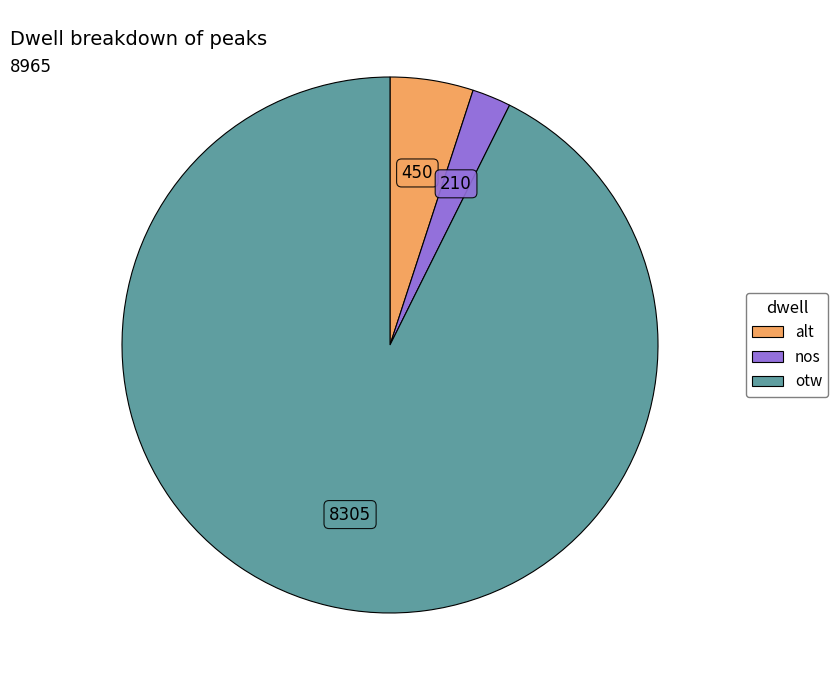

Combined, do otw and nos account for over 50%?

Yes